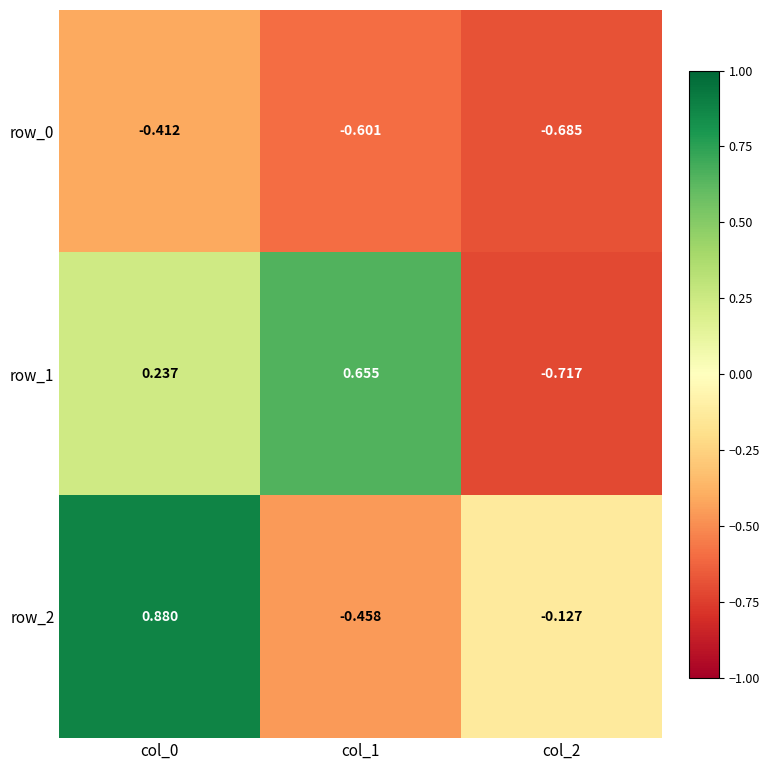

Where does the row_2 series first go above 0?

col_0